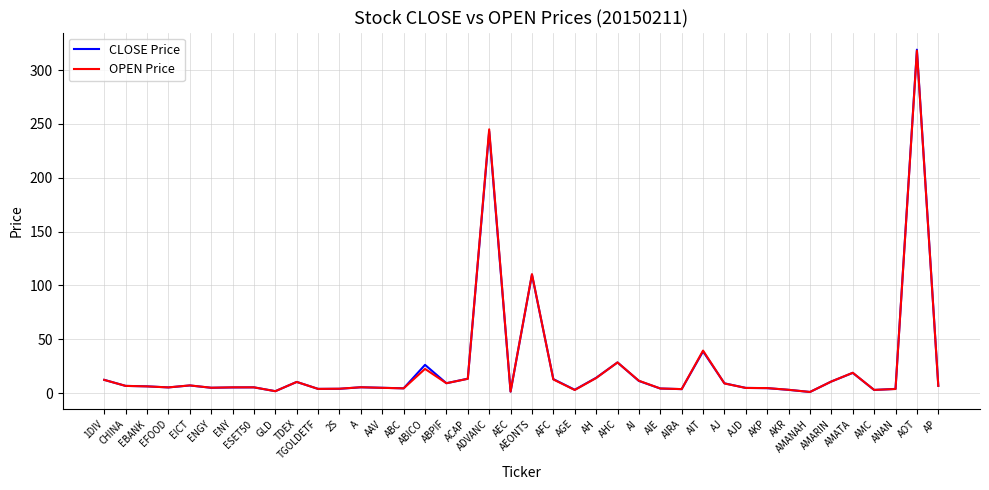

What position from the right is EICT?

36